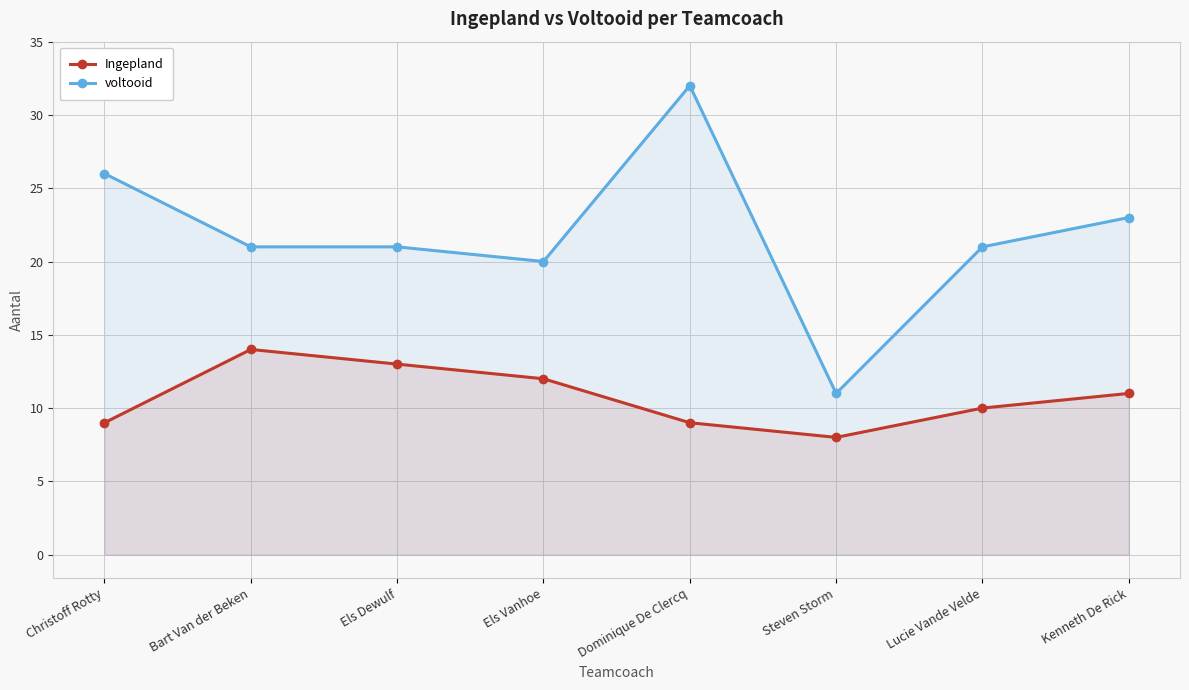

True or false: voltooid has more than 2 points higher than both neighbors.

False